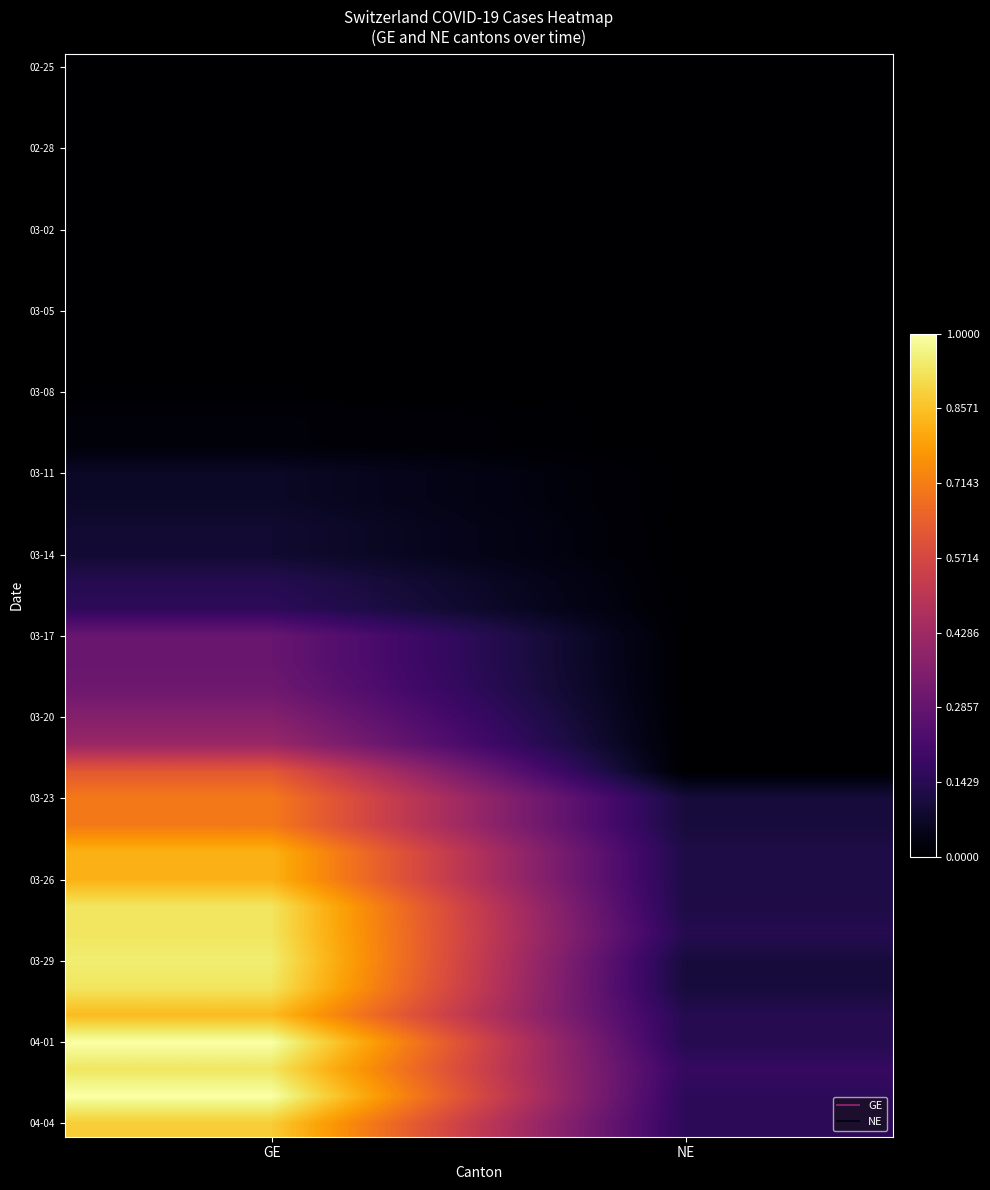

At how many categories does at least one series exceed 0?

2